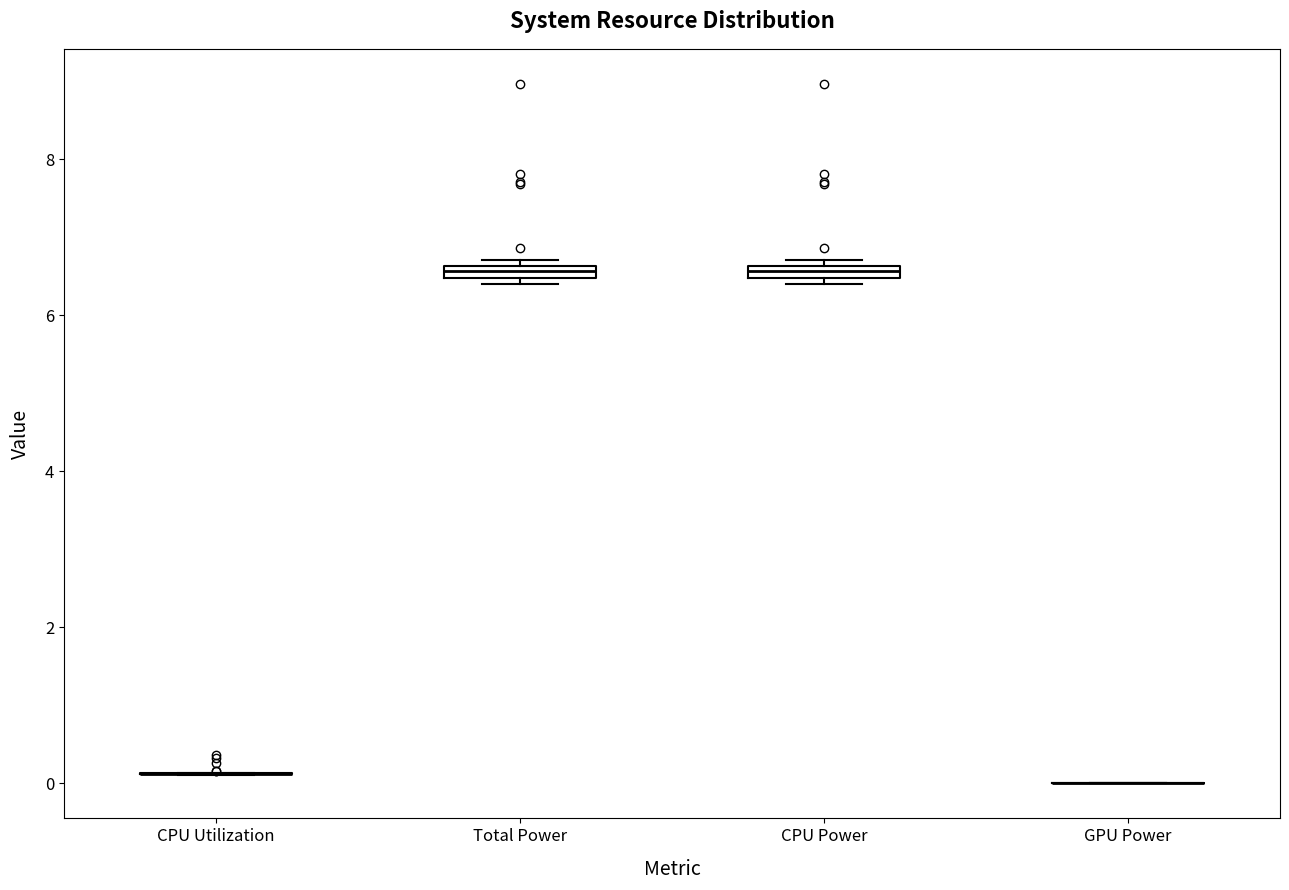

Where is the lower edge of the box for Total Power on the y-axis? The values are not printed on the chart, so give them approximately, as read against the axis.

6.4